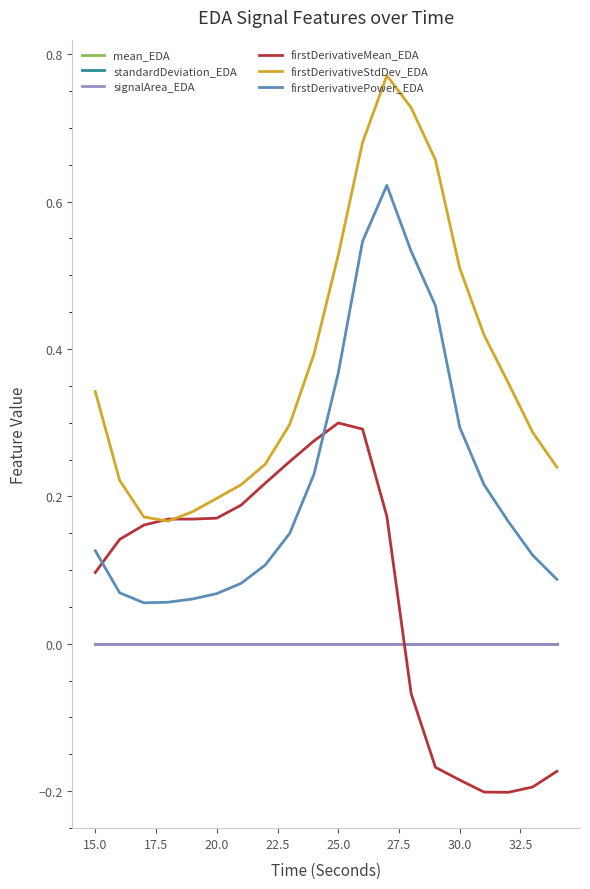

Which series ends up on top after the final intersection of mean_EDA and firstDerivativeMean_EDA?

mean_EDA